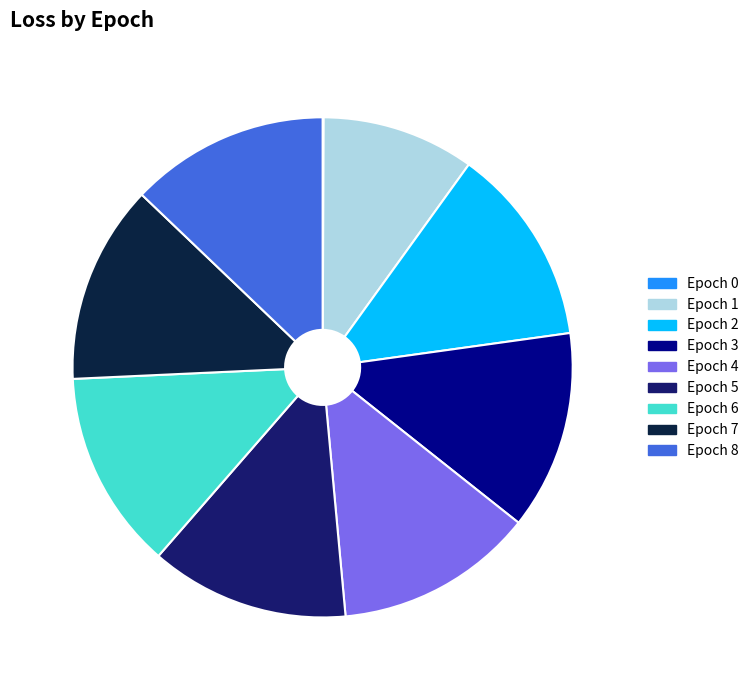

Approximately how many times larger is the value at Epoch 7 compared to Epoch 1?

1.3